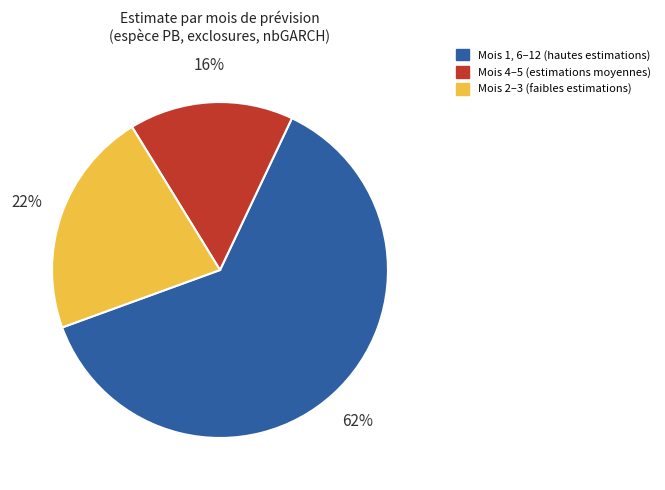

Is it true that Mois 4–5 (estimations moyennes) is 16% of the pie?

True